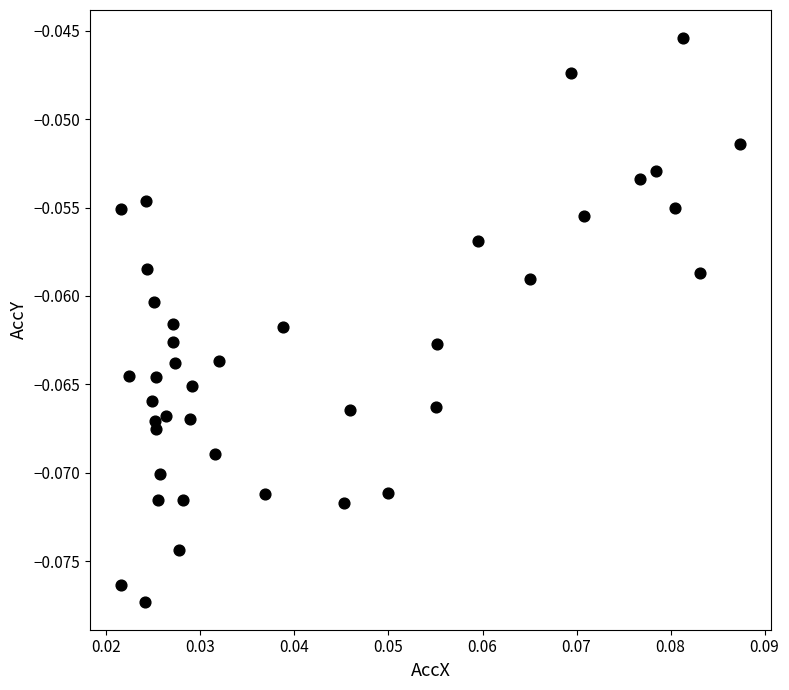

Count the number of points in this scatter plot.

40